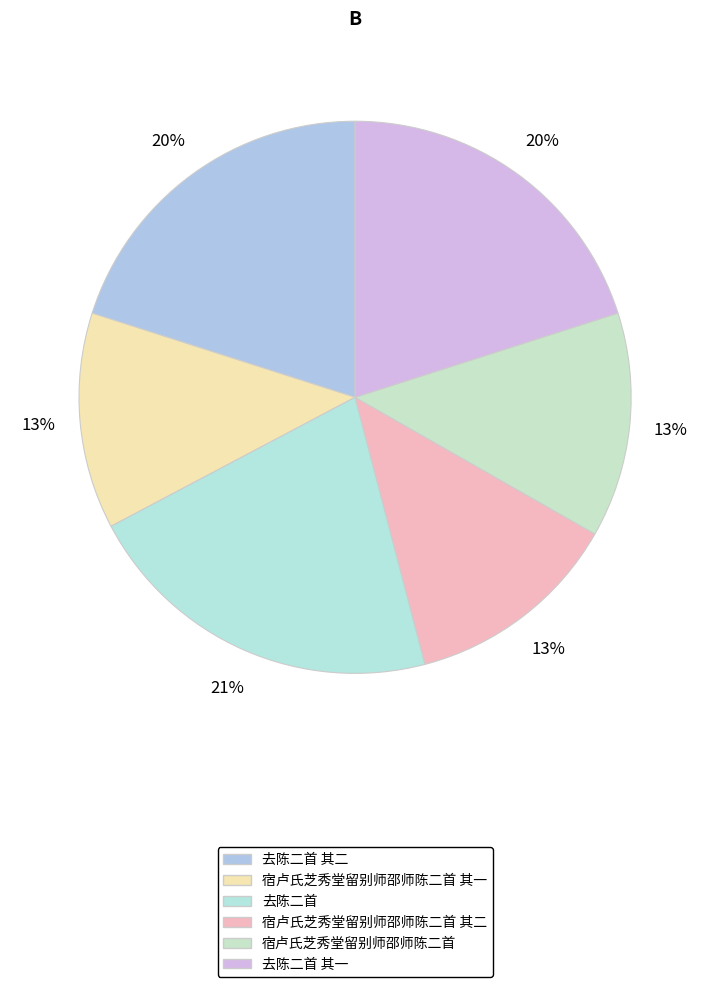

How many slices are in this pie chart?

6